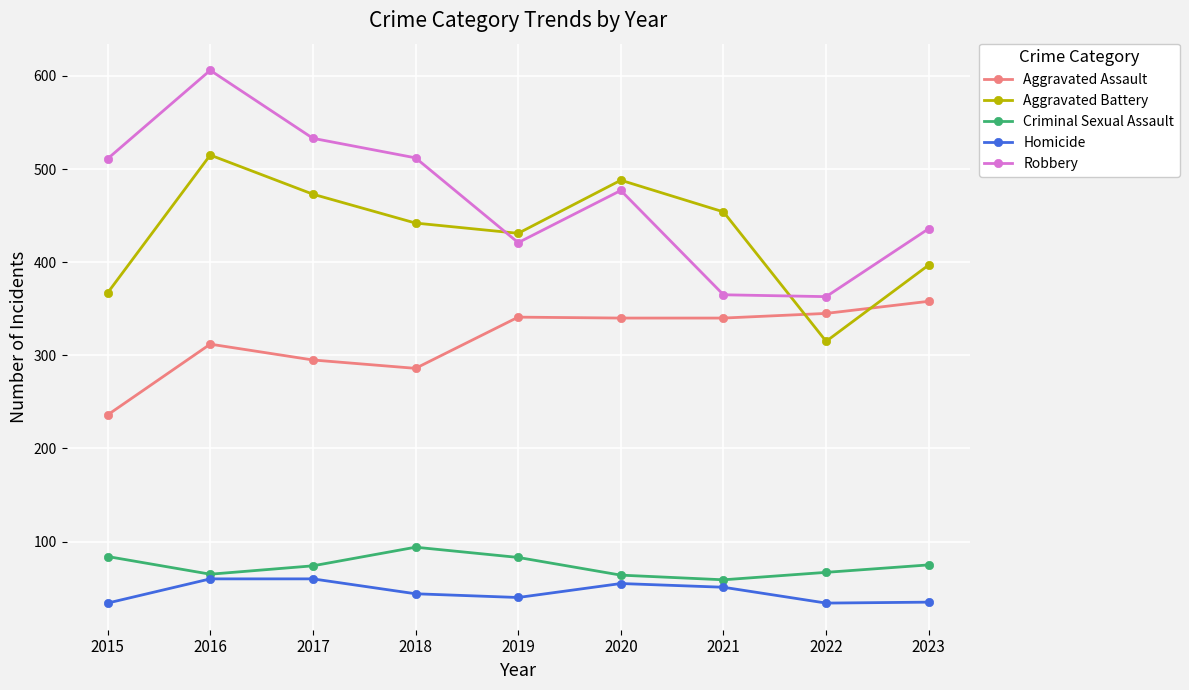

In Robbery, how many points are higher than both neighbors (excluding endpoints)?

2